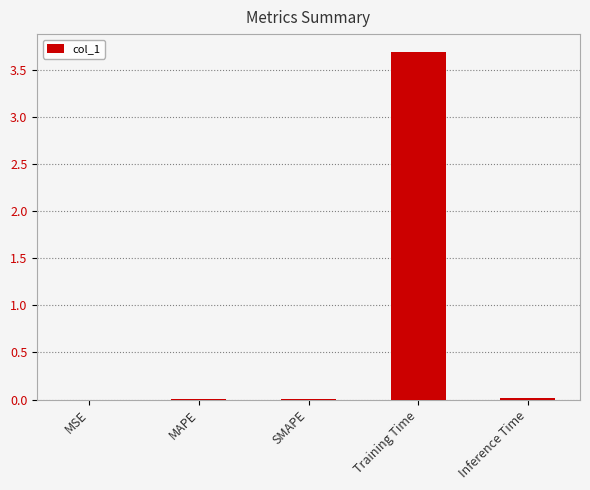

The chart shows a value of 0.0 at Inference Time. True or false?

True